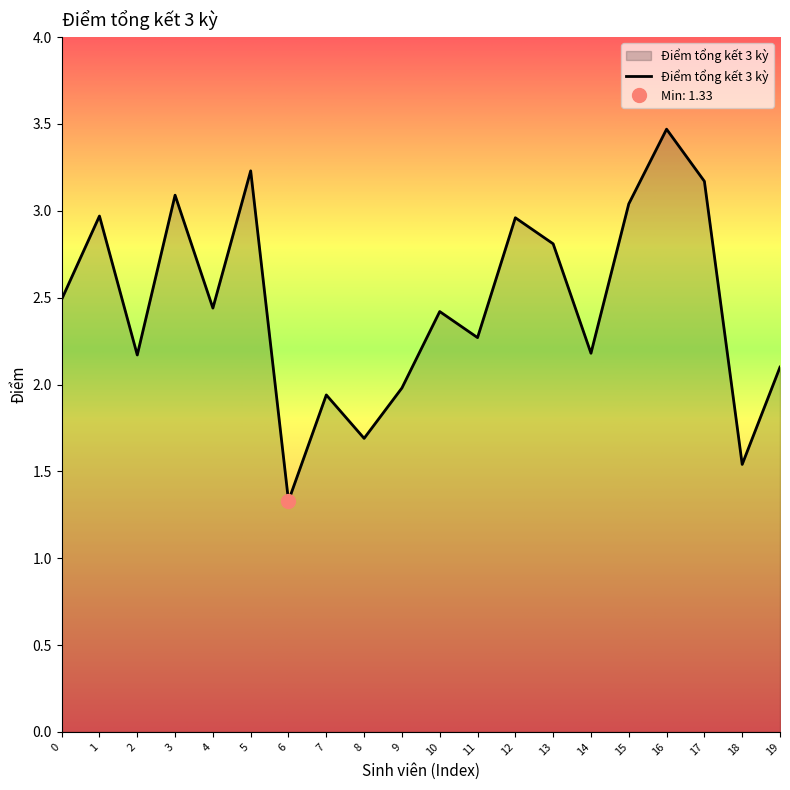

Reading left to right, what are all the values shown in this chart?

0=2.5	1=3.0	2=2.2	3=3.1	4=2.4	5=3.2	6=1.3	7=1.9	8=1.7	9=2.0	10=2.4	11=2.3	12=3.0	13=2.8	14=2.2	15=3.0	16=3.5	17=3.2	18=1.5	19=2.1